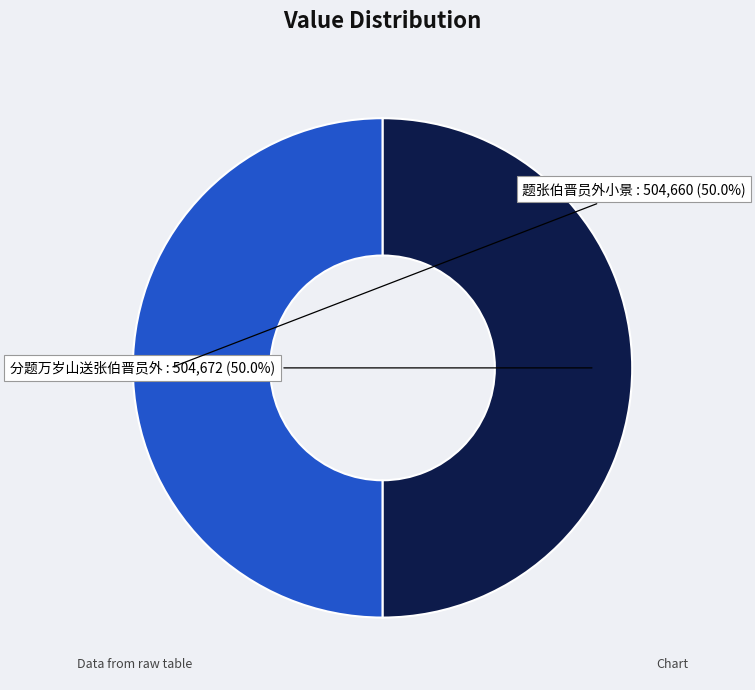

To the nearest percent, what is the average slice percentage?

50%